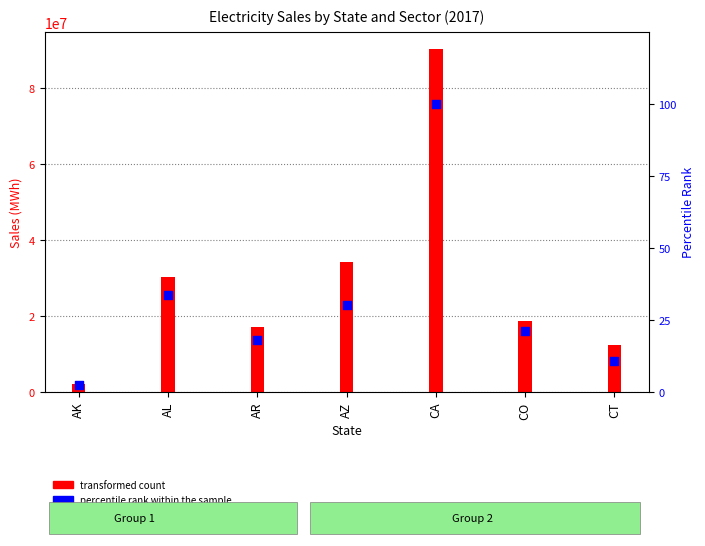

What is the change in value from AL to CO?

-12.2